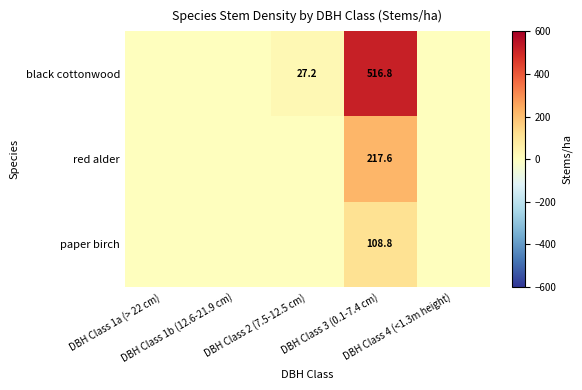

What is the sum of all paper birch values?

108.8